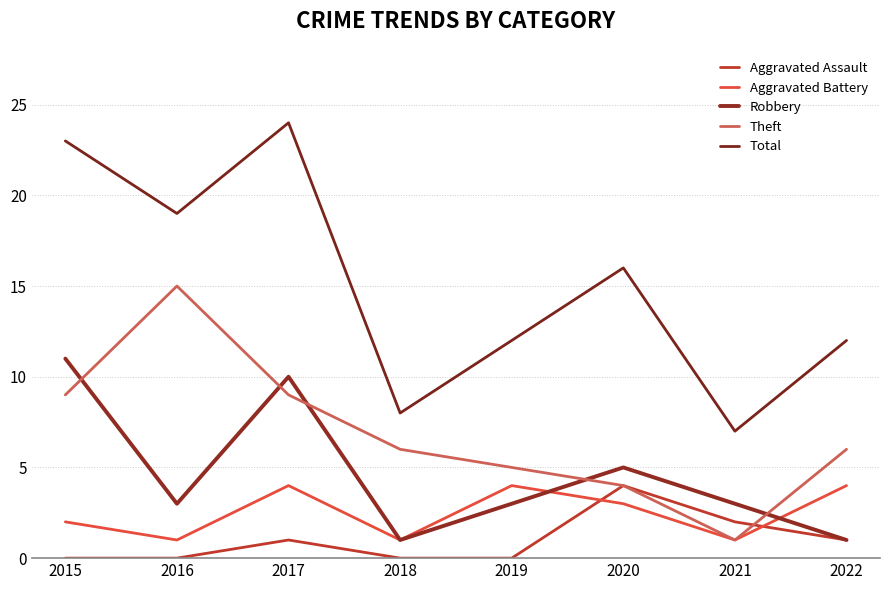

Reading left to right, what are all the values shown in this chart?

Aggravated Assault: 2015=0	2016=0	2017=1	2018=0	2019=0	2020=4	2021=2	2022=1
Aggravated Battery: 2015=2	2016=1	2017=4	2018=1	2019=4	2020=3	2021=1	2022=4
Robbery: 2015=11	2016=3	2017=10	2018=1	2019=3	2020=5	2021=3	2022=1
Theft: 2015=9	2016=15	2017=9	2018=6	2019=5	2020=4	2021=1	2022=6
Total: 2015=23	2016=19	2017=24	2018=8	2019=12	2020=16	2021=7	2022=12